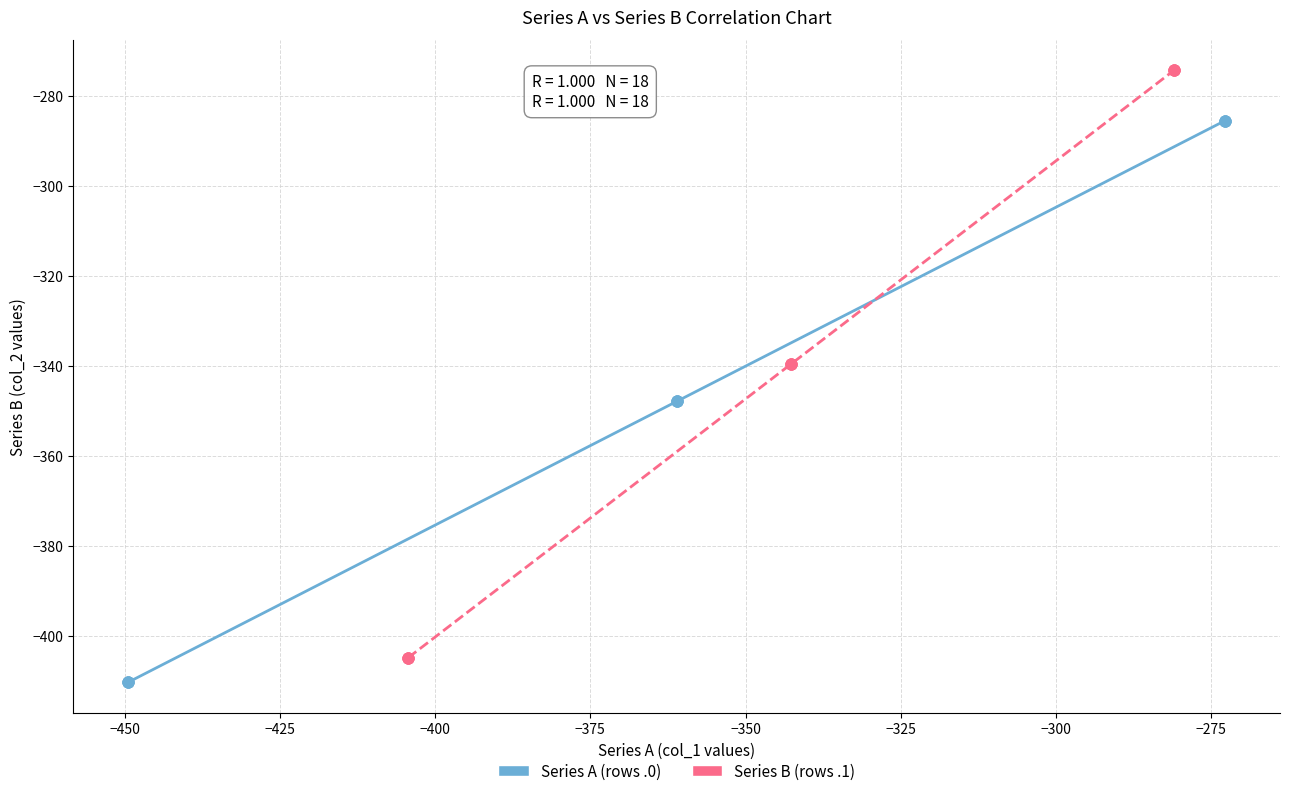

Which series has the widest spread of Y values?

Series B (rows .1)